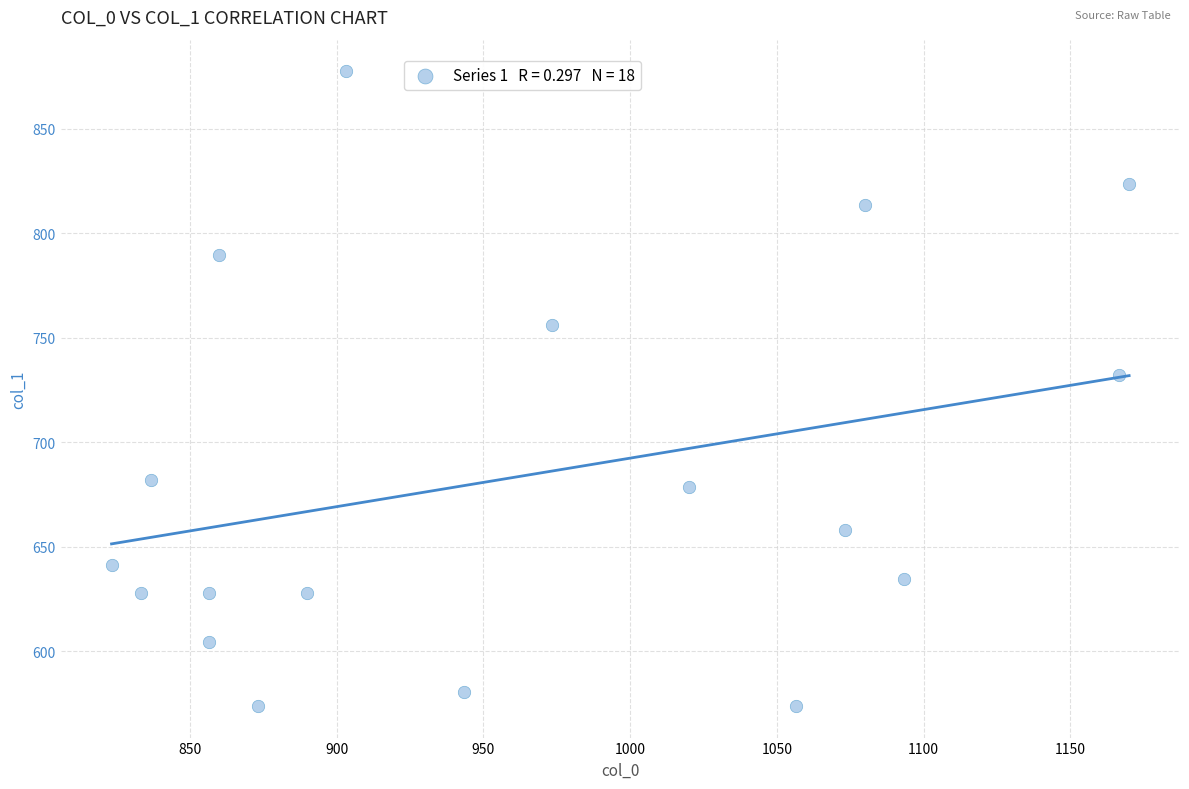

What Y value in the scatter plot is closest to 725?

732.4